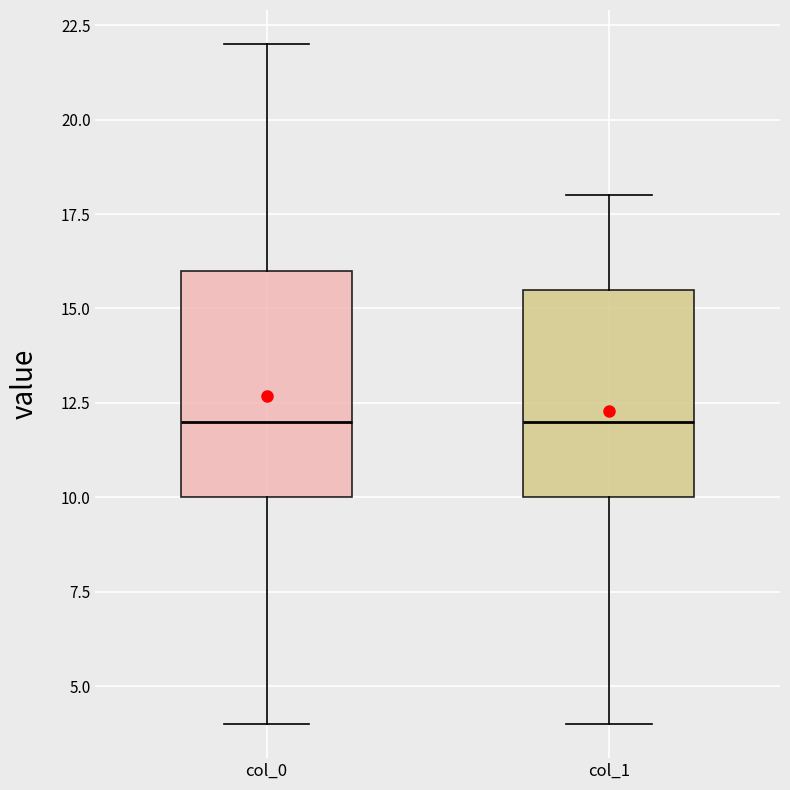

Where is the lower edge of the box for col_0 on the y-axis? The values are not printed on the chart, so give them approximately, as read against the axis.

10.0